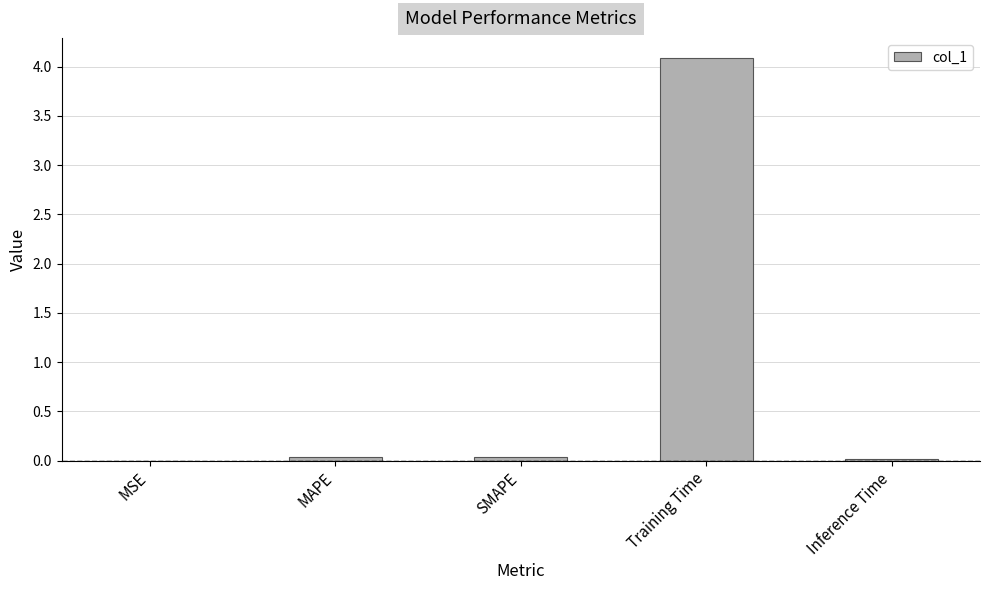

What is the greatest value displayed?

4.1